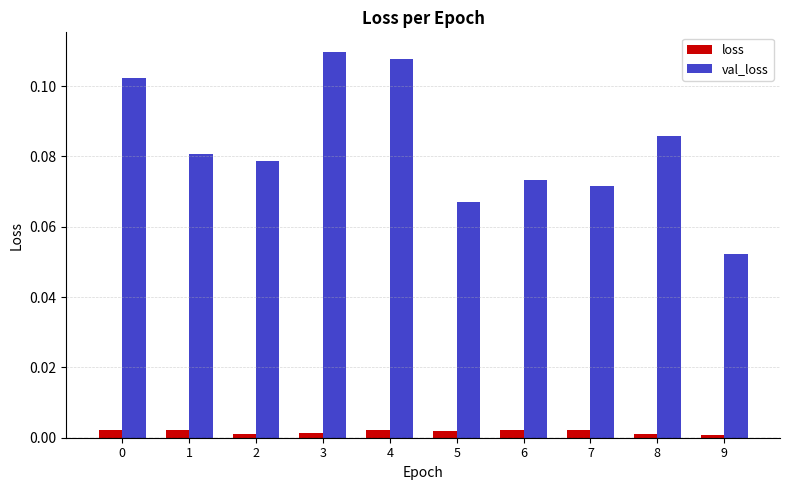

Are the bars grouped side by side (vs. stacked)?

Yes